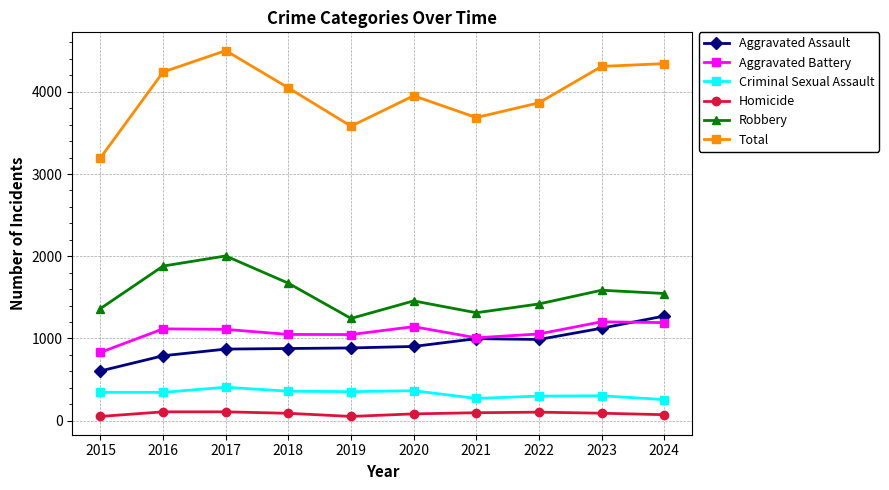

Which series changed the most between 2015 and 2018?

Total